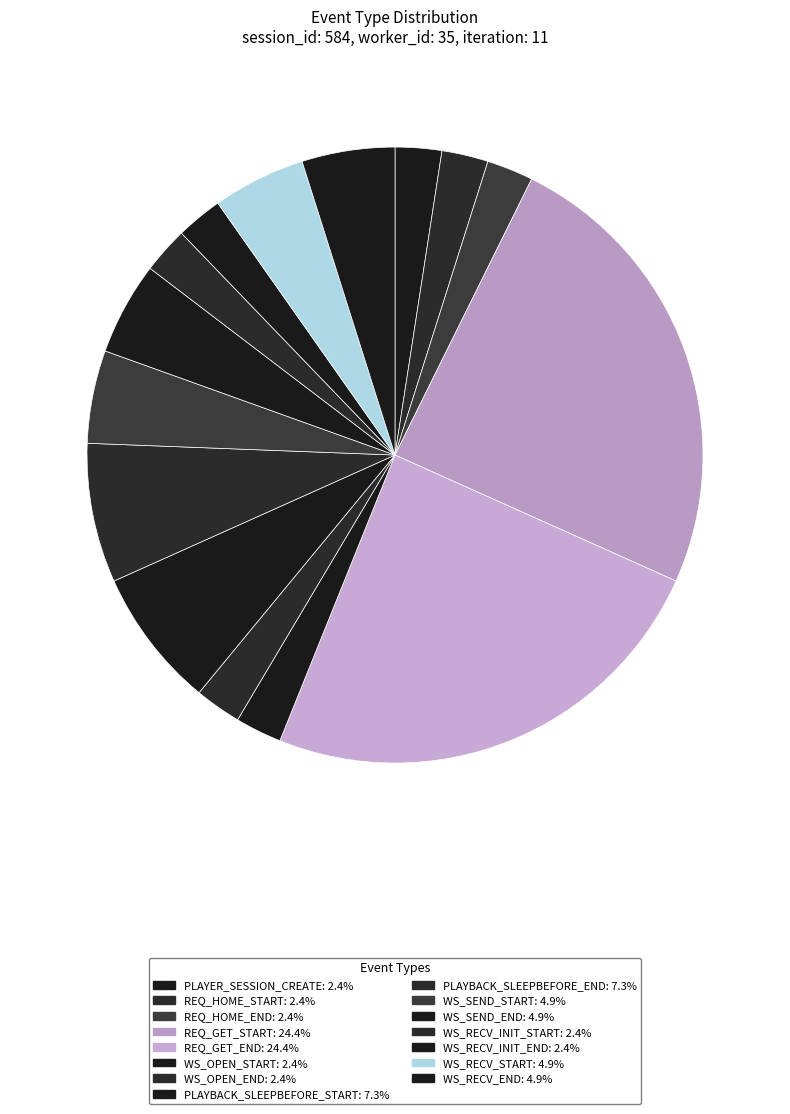

What percentage do WS_OPEN_START and PLAYBACK_SLEEPBEFORE_START together represent?

9.8%